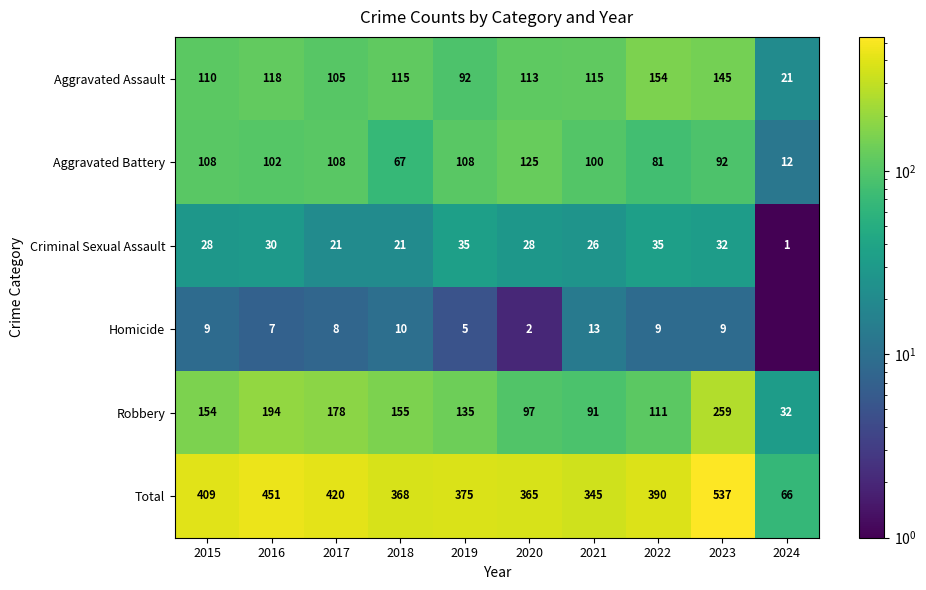

What is the spread (max minus min) of values at 2020?

363.0